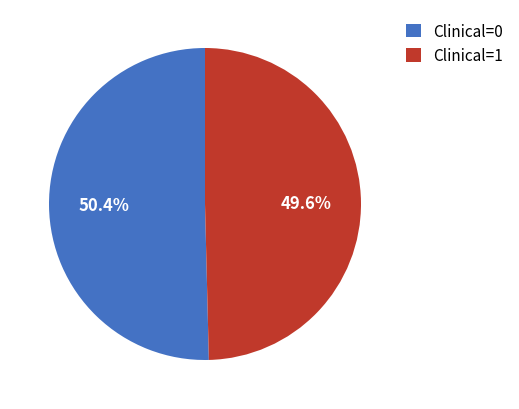

Which category has the smallest portion of the pie?

Clinical=1